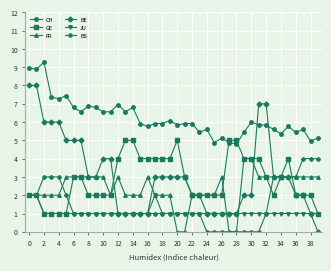

True or false: CH and JU intersect in this chart.

False